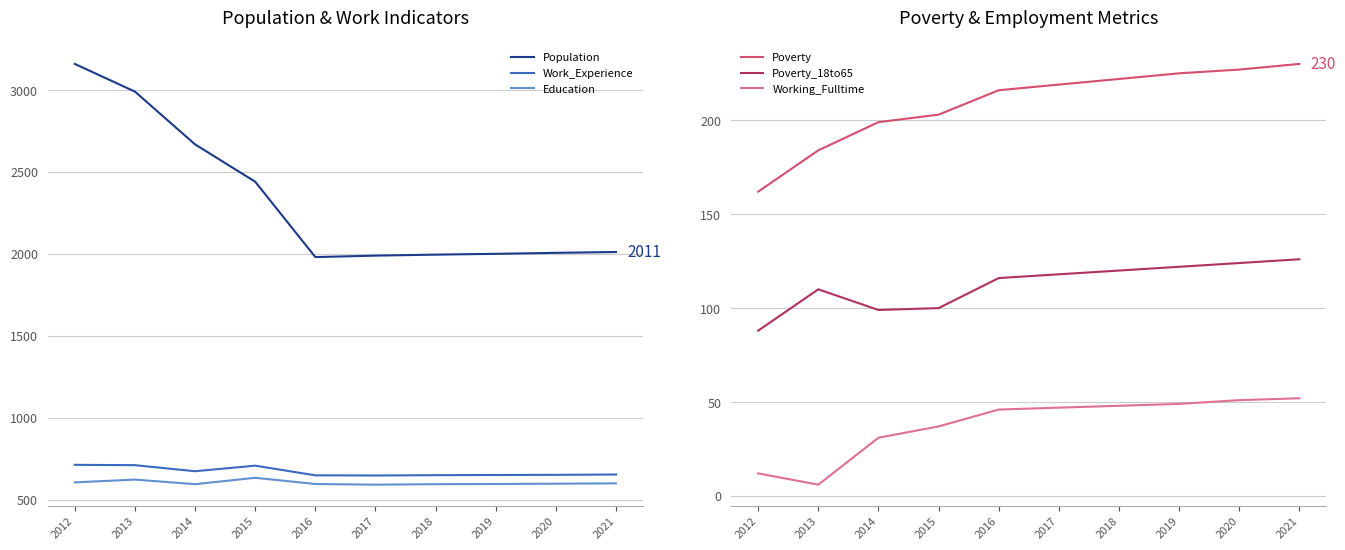

True or false: Working_Fulltime has more than 2 points higher than both neighbors.

False